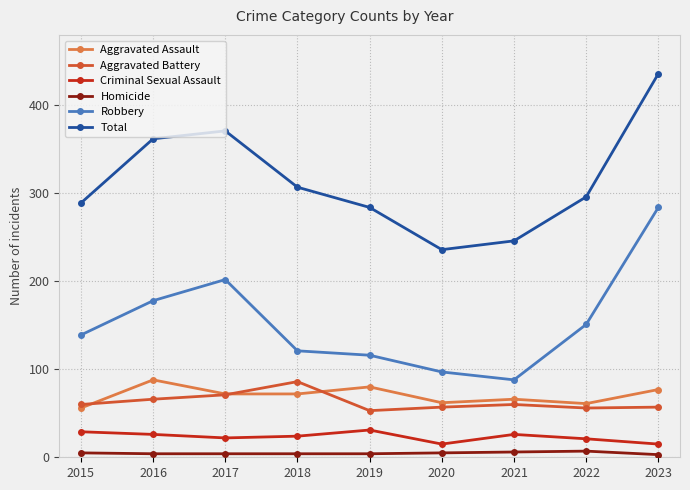

At how many categories does at least one series exceed 174?

9